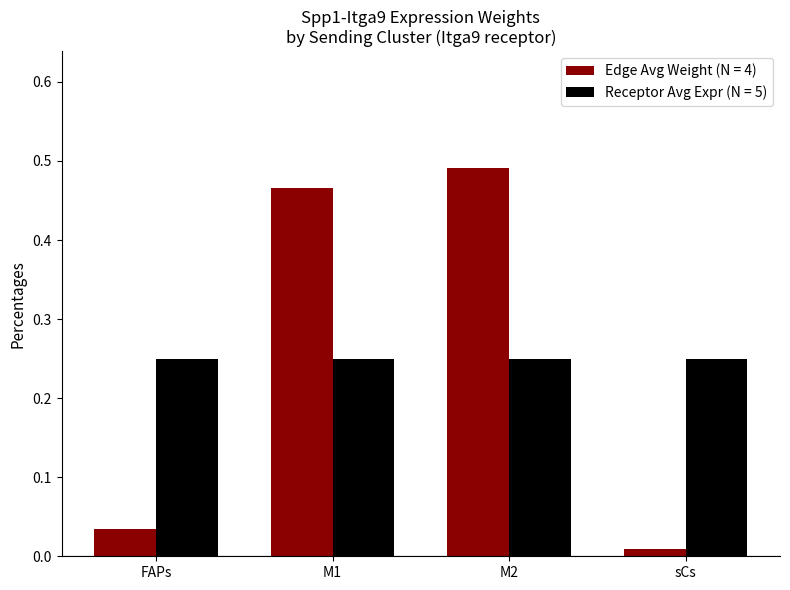

Is it true that Receptor Avg Expr (N = 5) equals 0.4 at FAPs?

False